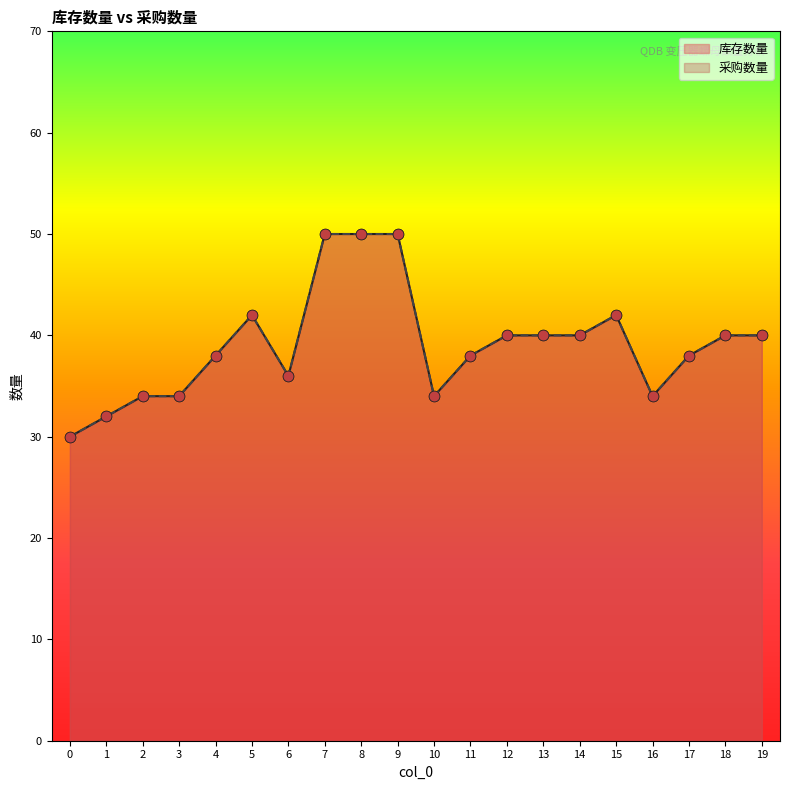

At which category is the sum across all series the highest?

7